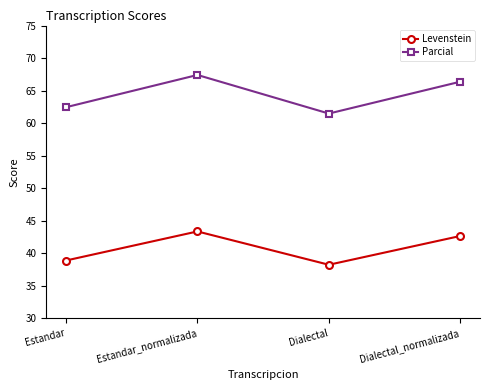

Is it true that Parcial equals 66.4 at Dialectal_normalizada?

True